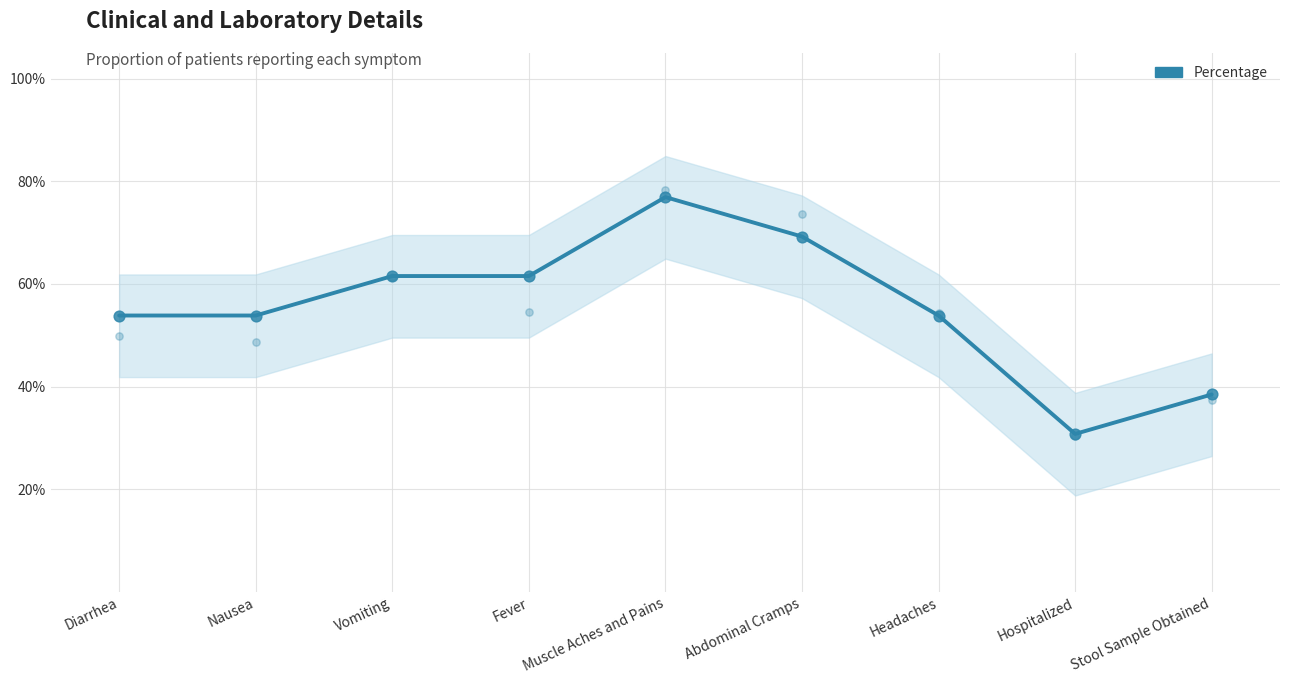

Which has a higher value, Diarrhea or Muscle Aches and Pains?

Muscle Aches and Pains